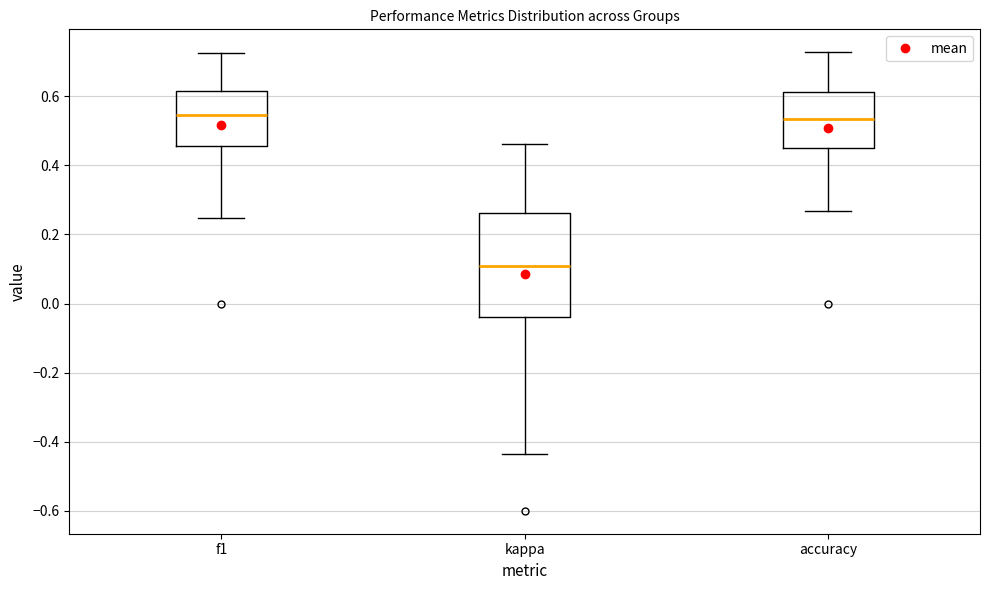

Reading left to right, read every box against the y-axis: the position of its median line, the range the box covers, and the ends of its whiskers. The values are not printed on the chart, so give them approximately, as read against the axis.

f1: median 0.54, box 0.46 to 0.62, whiskers 0.24 to 0.72
kappa: median 0.10, box -0.04 to 0.26, whiskers -0.44 to 0.46
accuracy: median 0.54, box 0.46 to 0.62, whiskers 0.26 to 0.72